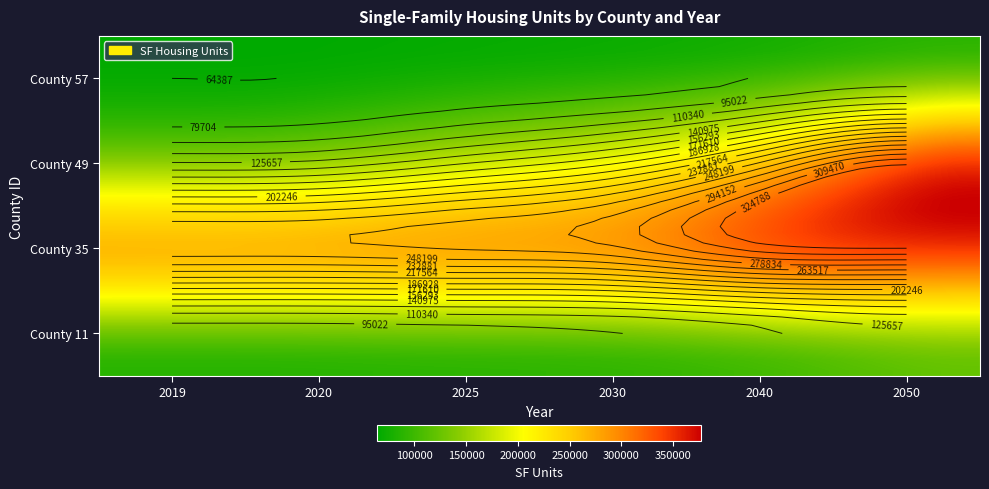

List the series in order of their peak value, lowest first.

57, 11, 49, 35